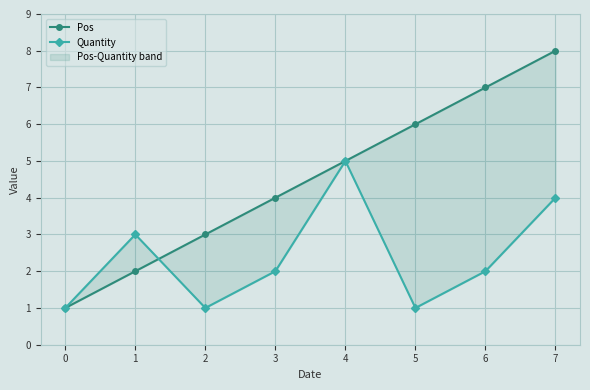

The Quantity series shows 2 at 0. True or false?

False